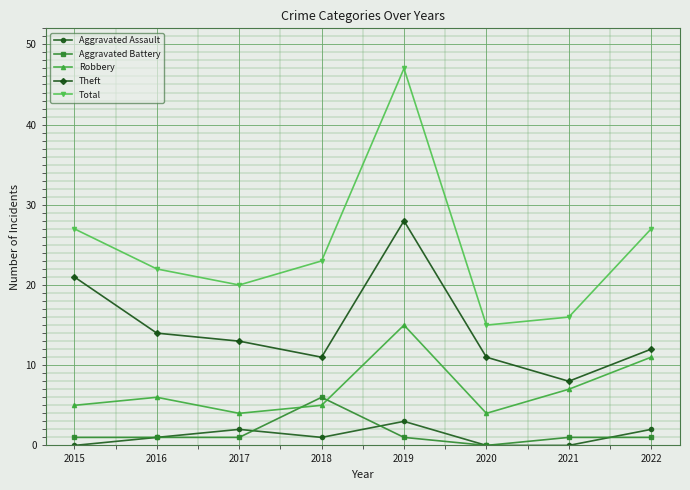

How many categories are shown in the chart?

8